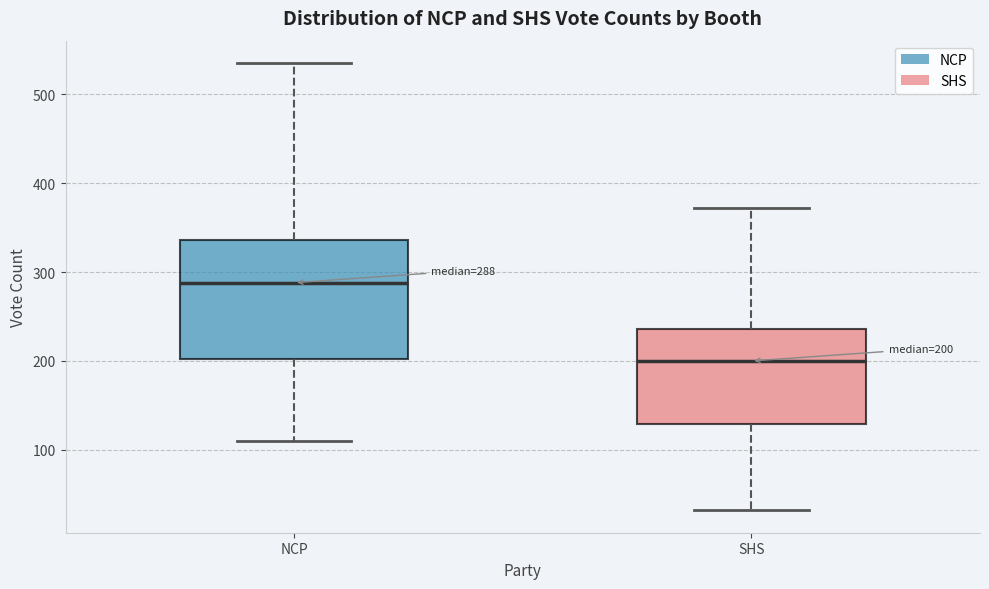

Comparing the boxes themselves (not the whiskers), which one is the tallest?

NCP